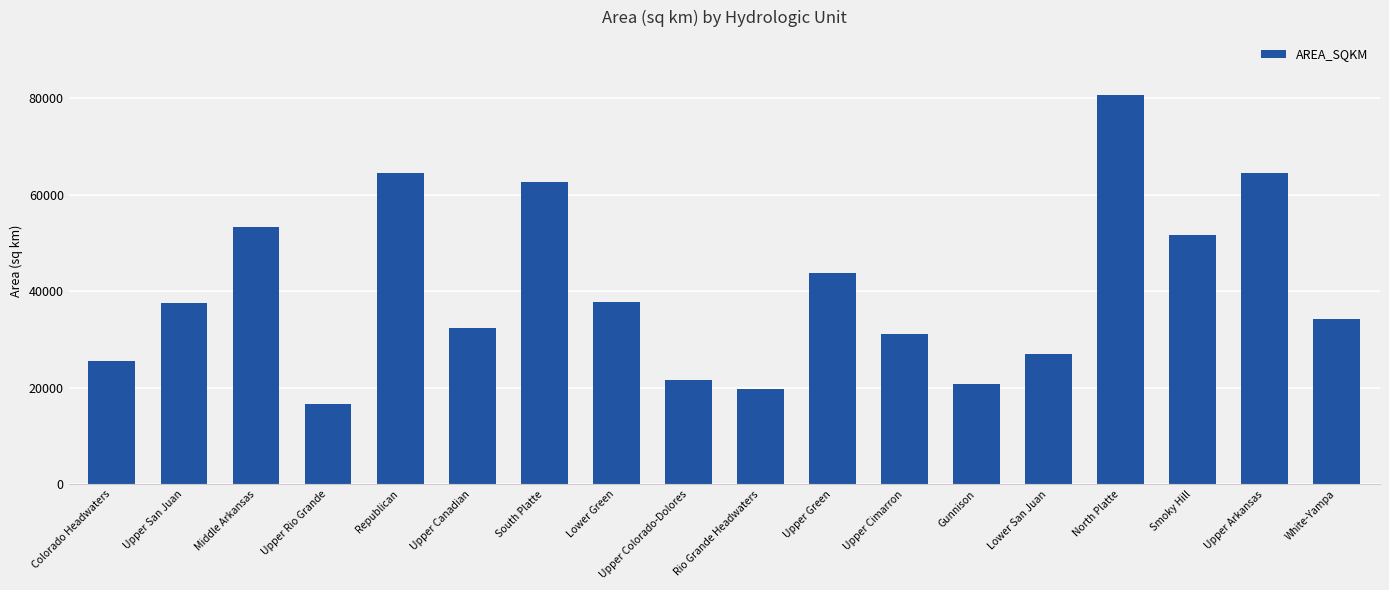

What is the difference between the second highest and minimum values?

47906.4